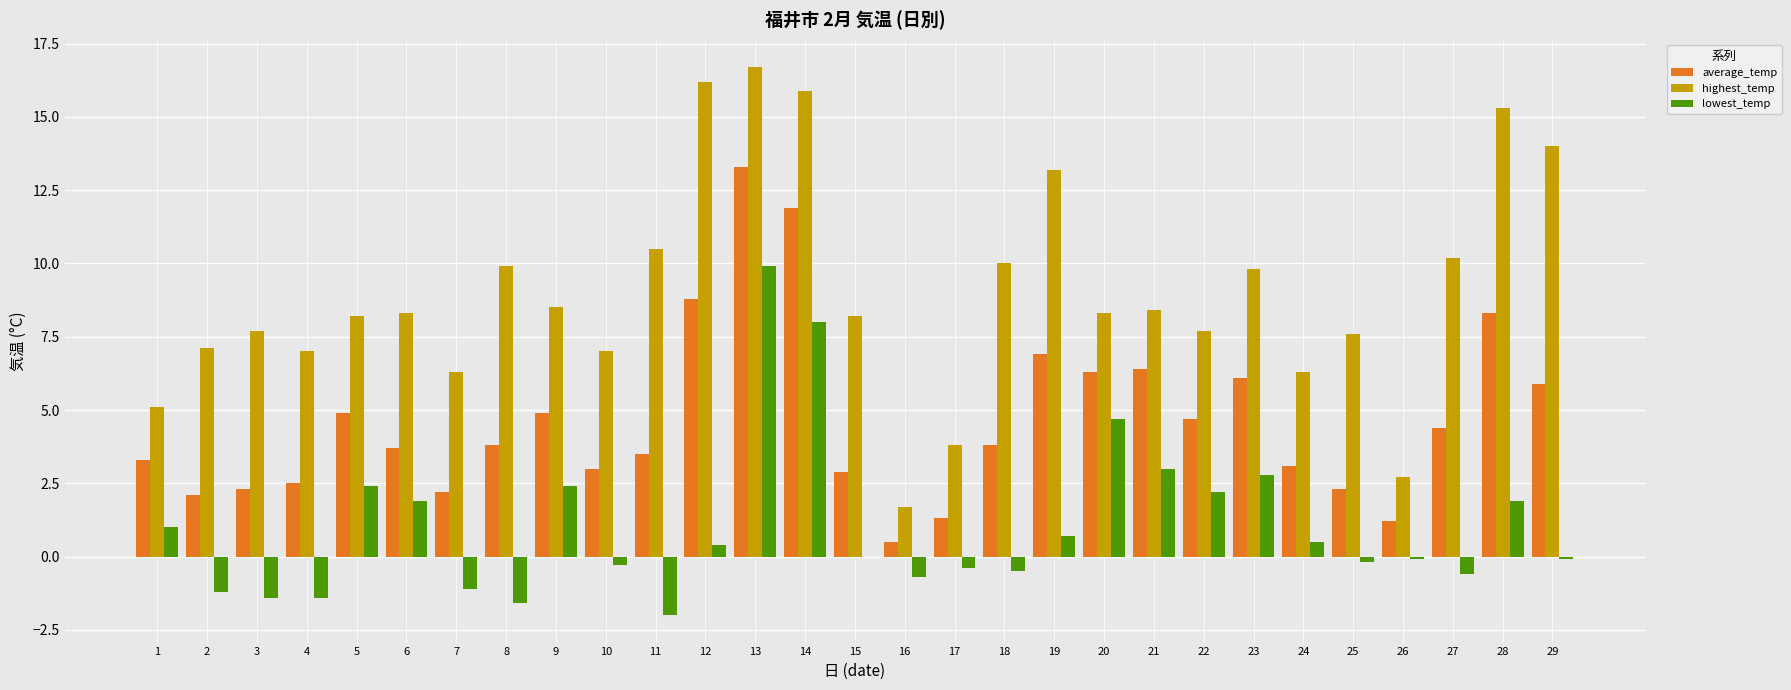

Count the number of categories in the chart.

29